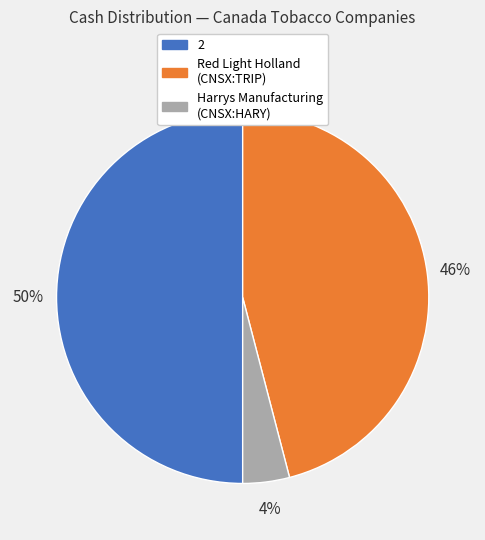

To the nearest percent, what is the difference between the largest and smallest slice percentages?

46%